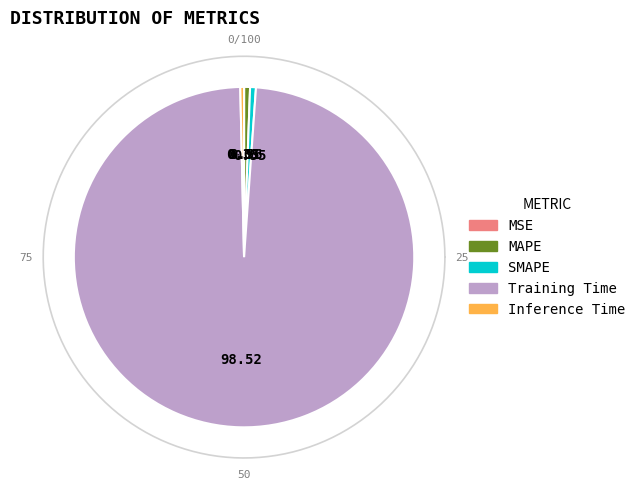

How much of the chart is everything except Training Time?

1.5%